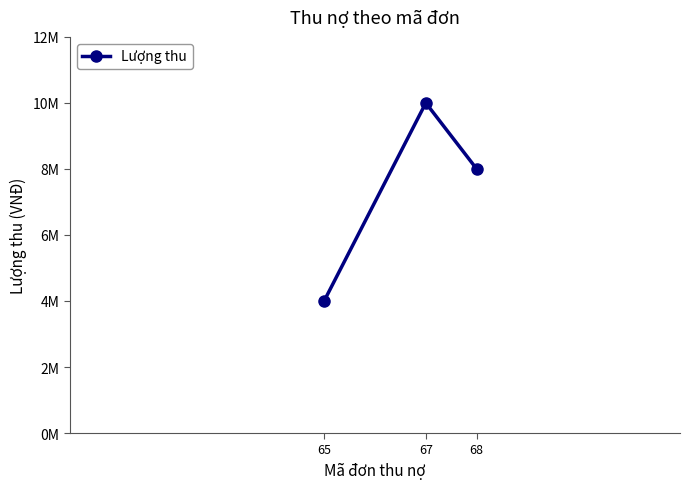

The value at 68 is 11779748. True or false?

False